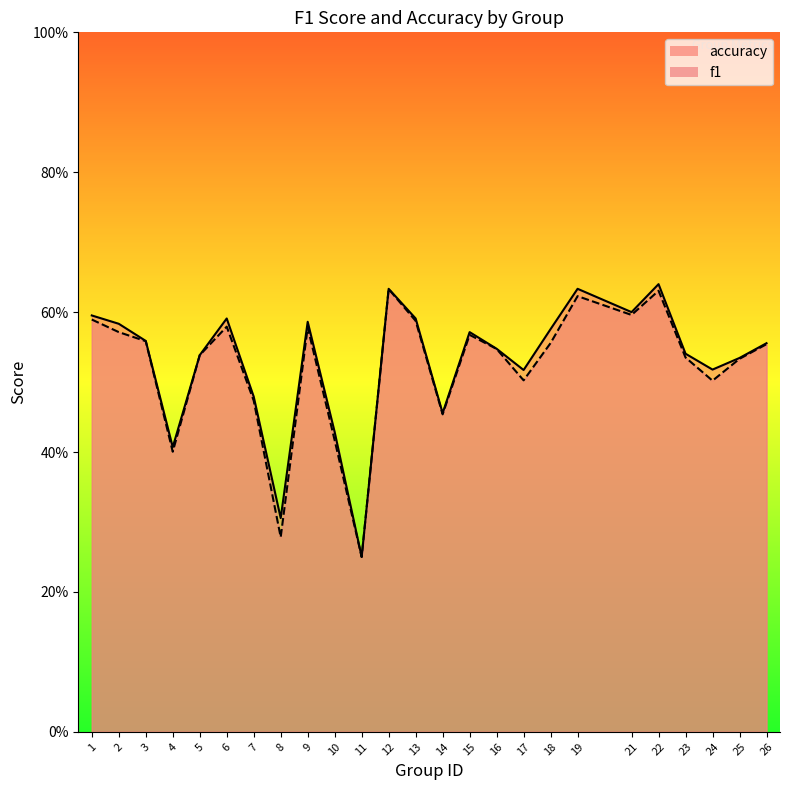

At which label does accuracy reach its minimum?

11